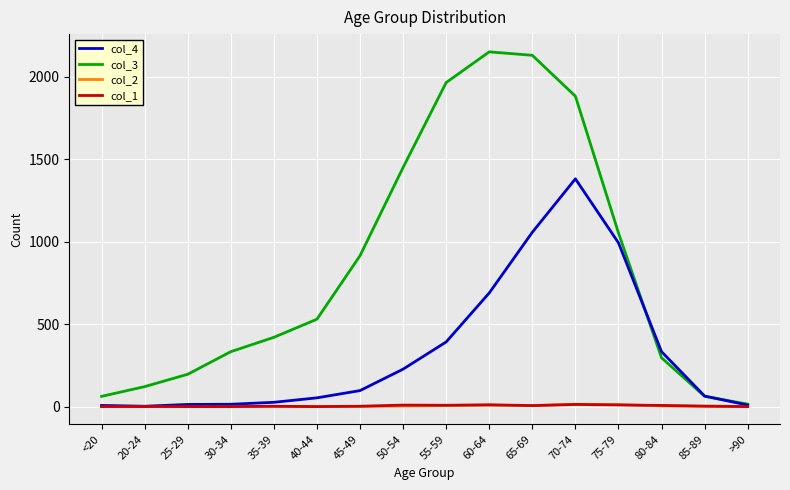

What are all the series names shown in the legend?

col_4, col_3, col_2, col_1